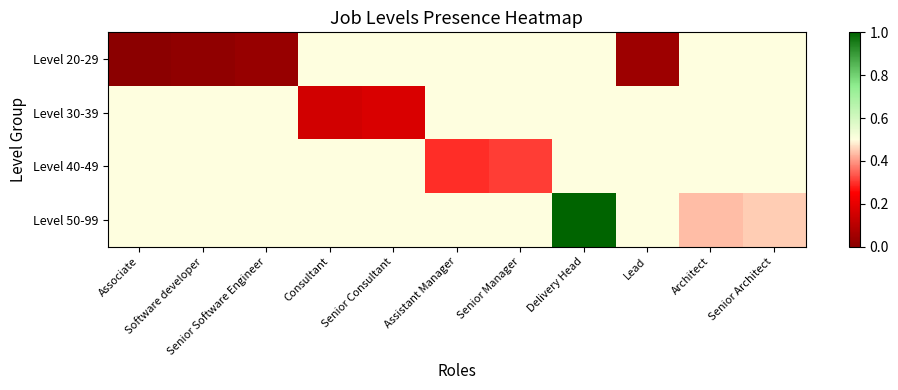

What is the greatest value displayed?

1.0